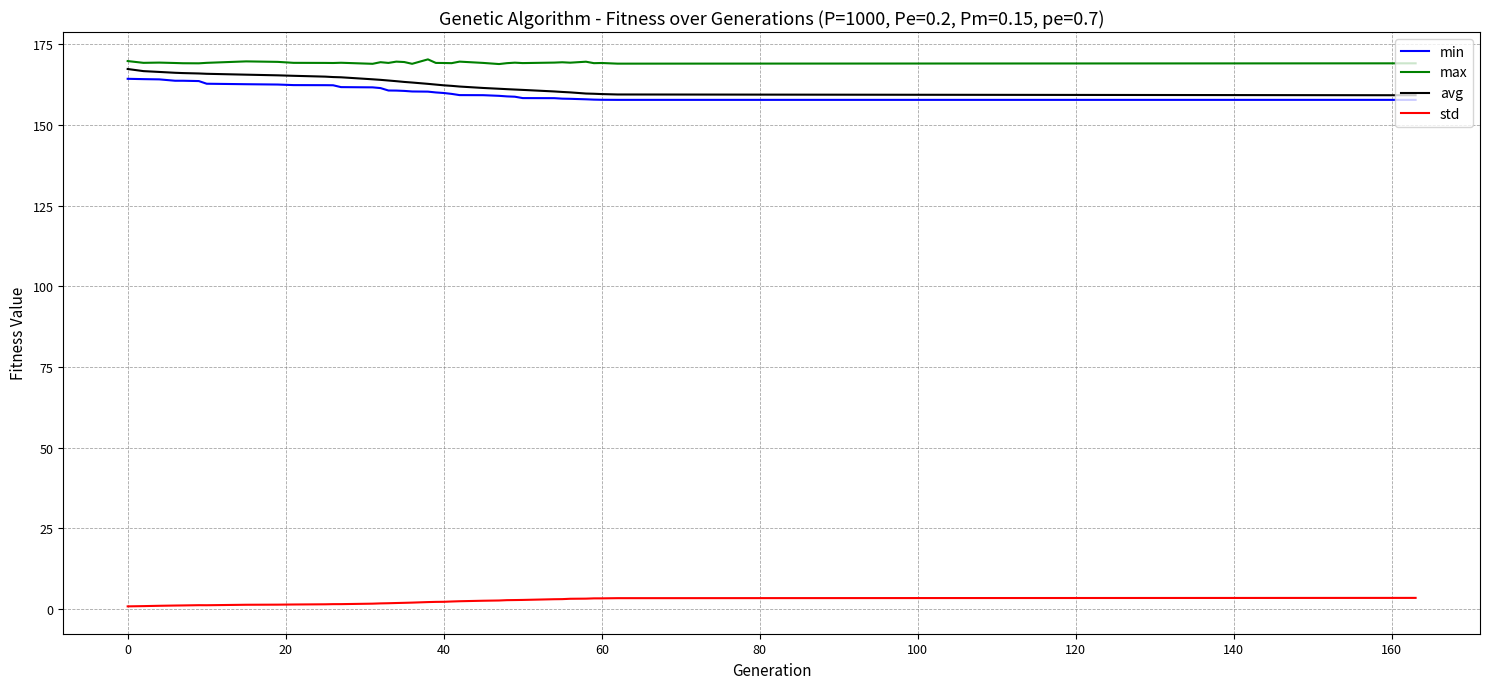

True or false: min and max cross at least once.

False